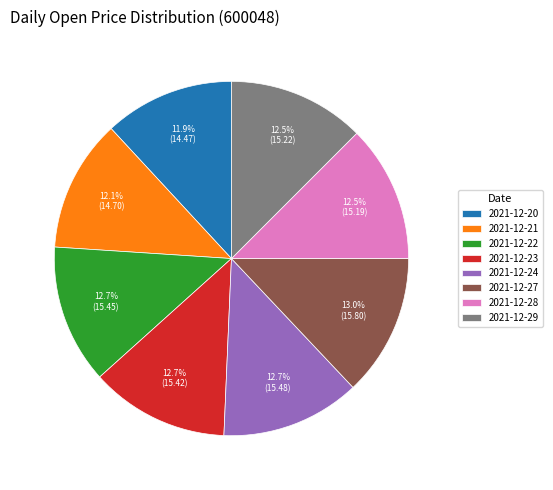

Which has a higher value, 2021-12-21 or 2021-12-22?

2021-12-22